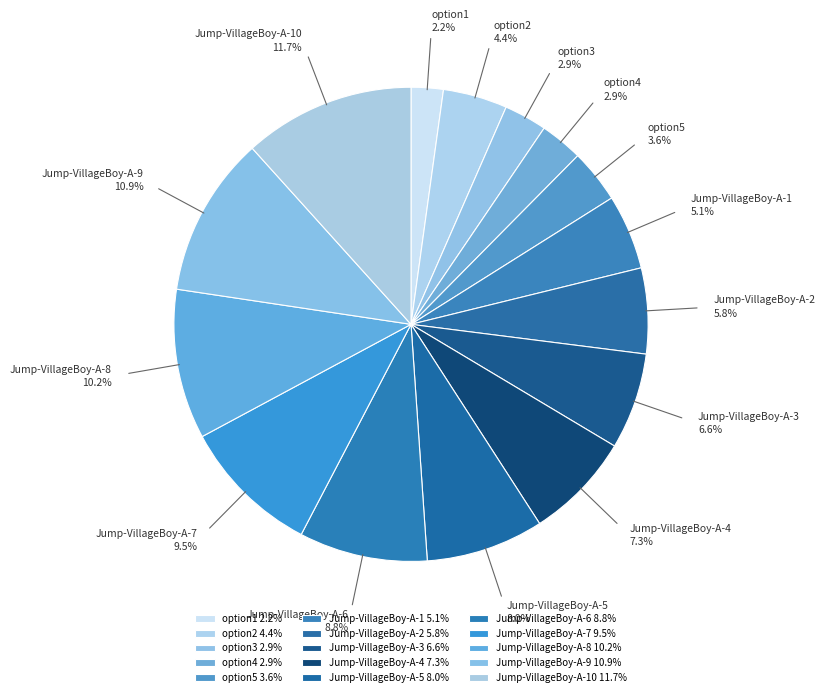

To the nearest percent, what is the average slice percentage?

7%